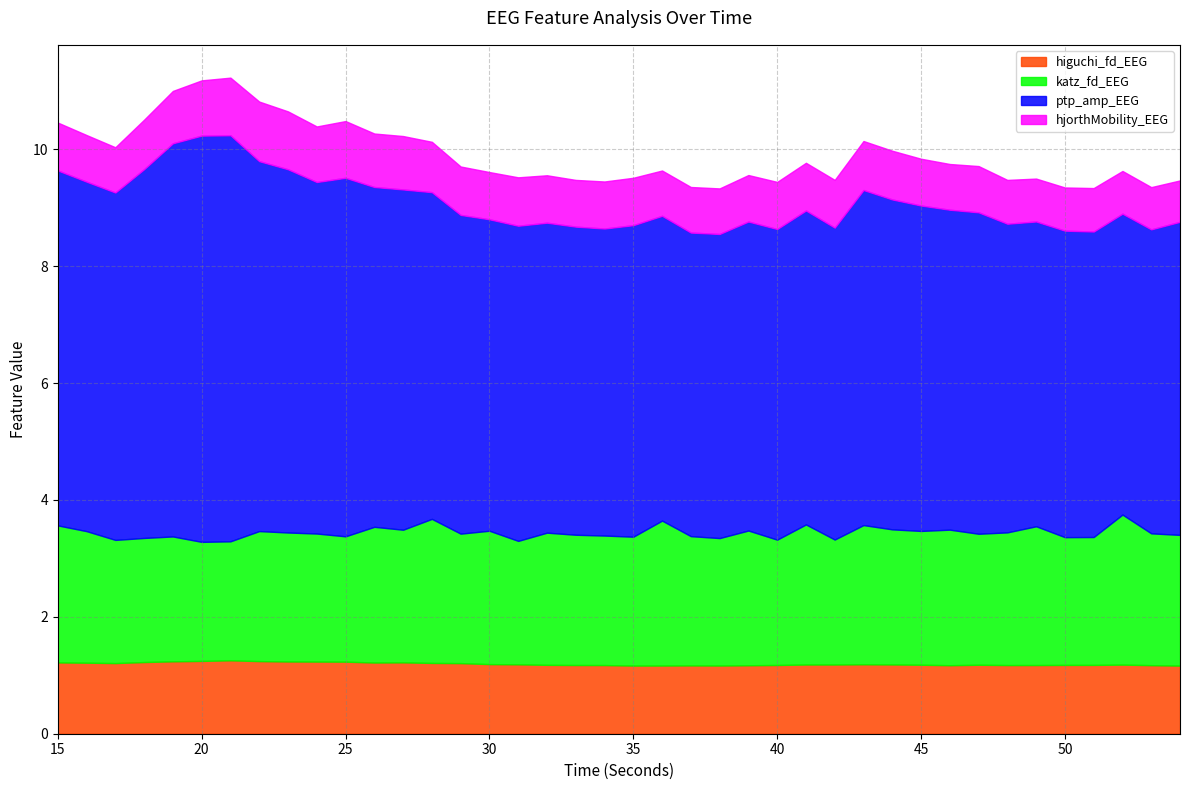

List the labels in order of hjorthMobility_EEG value, largest first.

22, 23, 21, 25, 24, 20, 26, 27, 19, 28, 18, 43, 44, 29, 31, 15, 42, 41, 32, 35, 30, 40, 34, 45, 33, 16, 39, 47, 46, 38, 37, 36, 17, 48, 51, 50, 49, 52, 53, 54